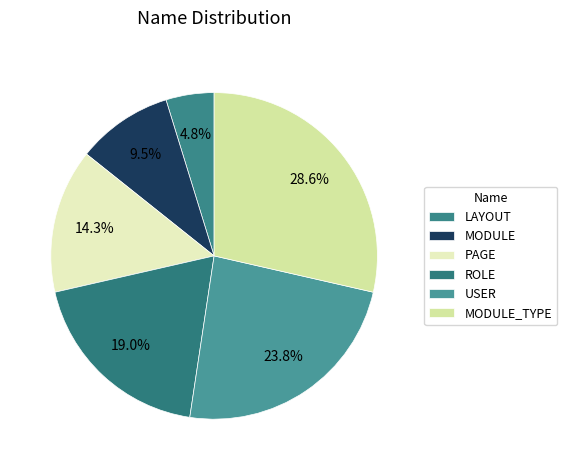

What is the change in value from LAYOUT to ROLE?

+3